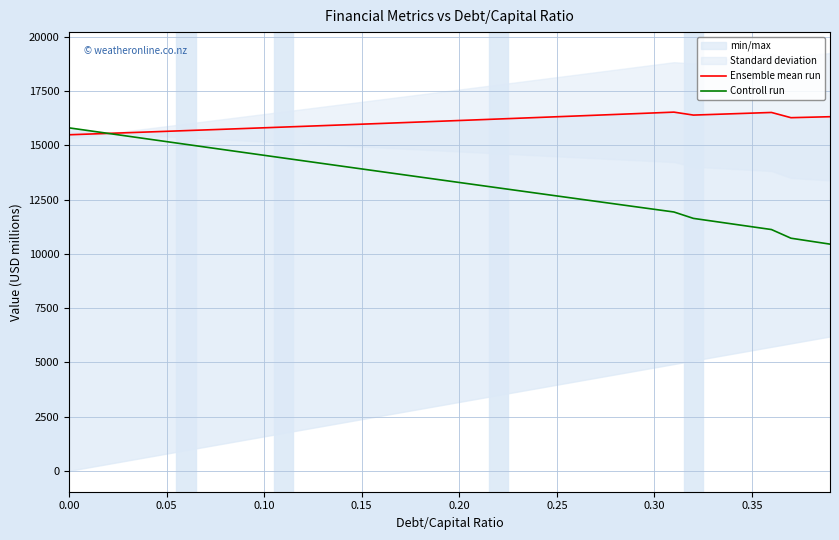

What is the lowest value of the Controll run series?

10445.2